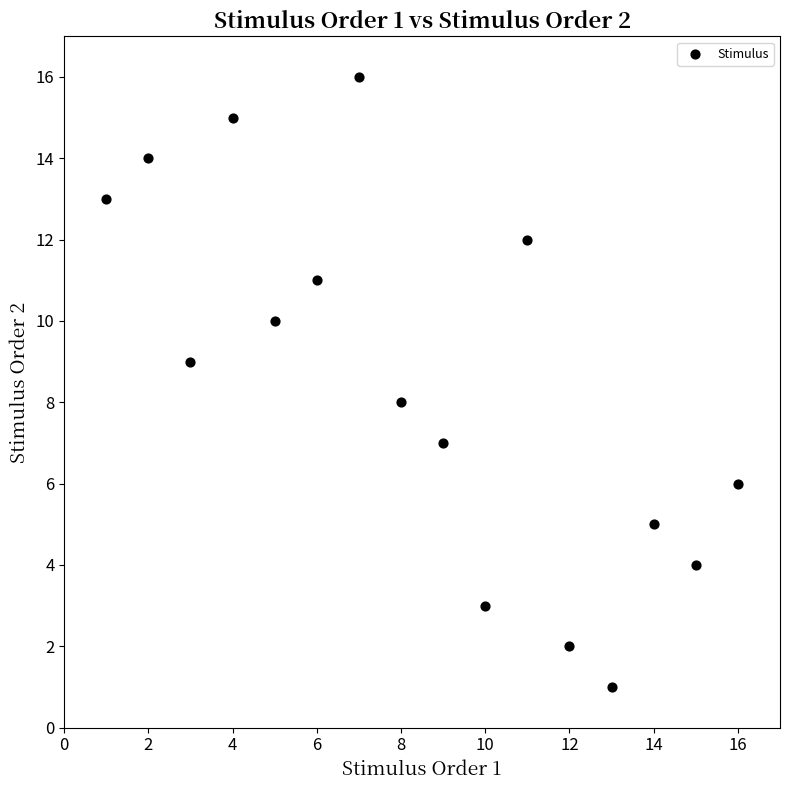

What is the range of Y values (max minus min)?

15